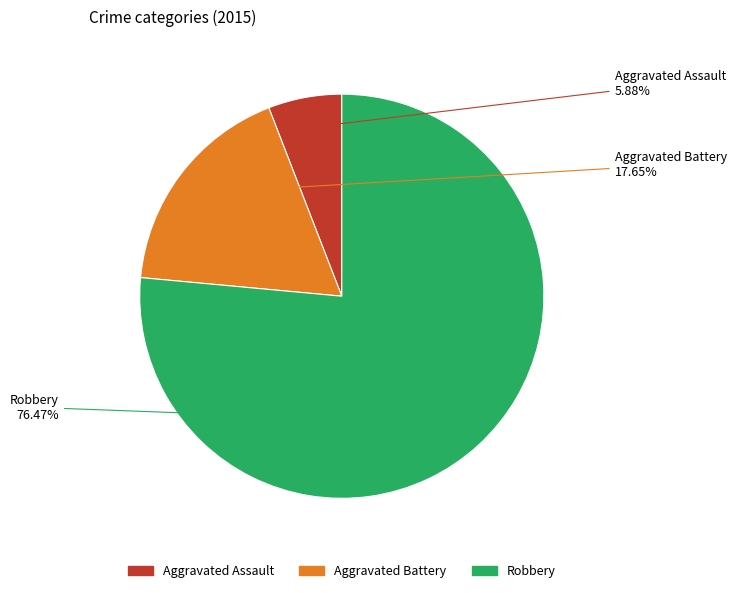

The Aggravated Battery slice represents 11% of the pie. True or false?

False